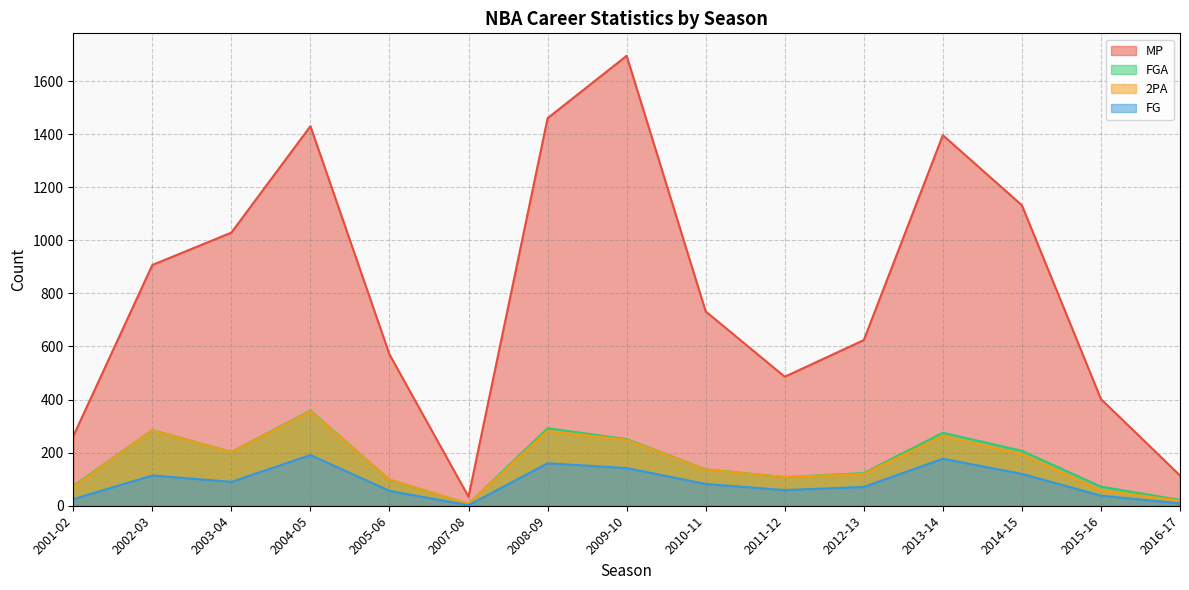

What is the total value across all series at 2013-14?

2111